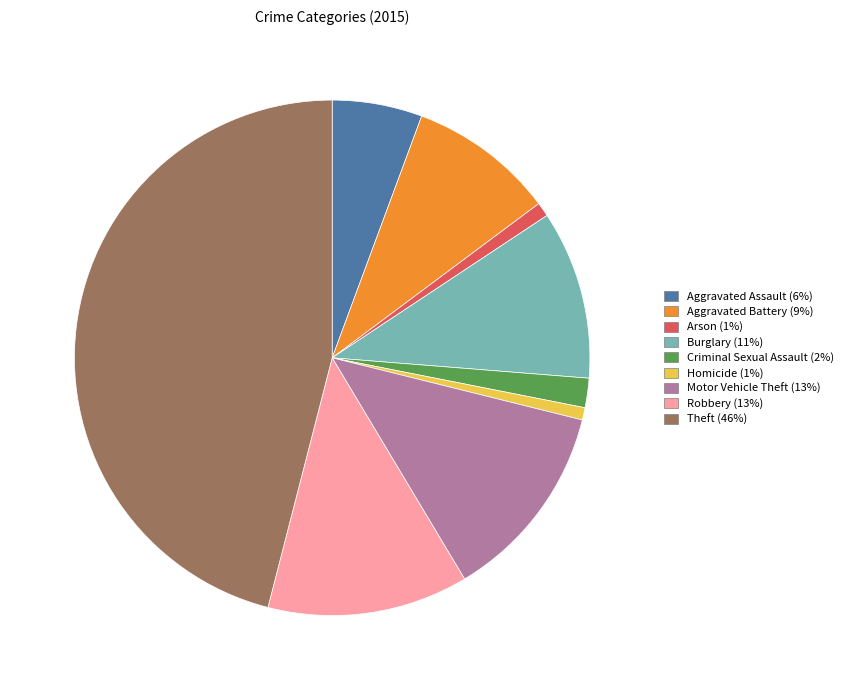

Is it true that Motor Vehicle Theft is 13% of the pie?

True